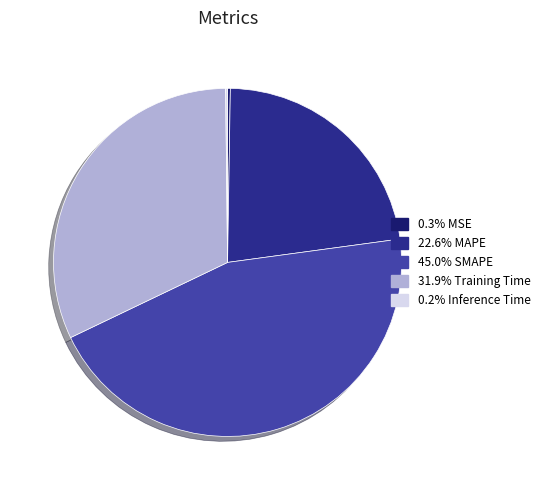

Approximately how many times larger is the value at 22.6% MAPE compared to 45.0% SMAPE?

0.5